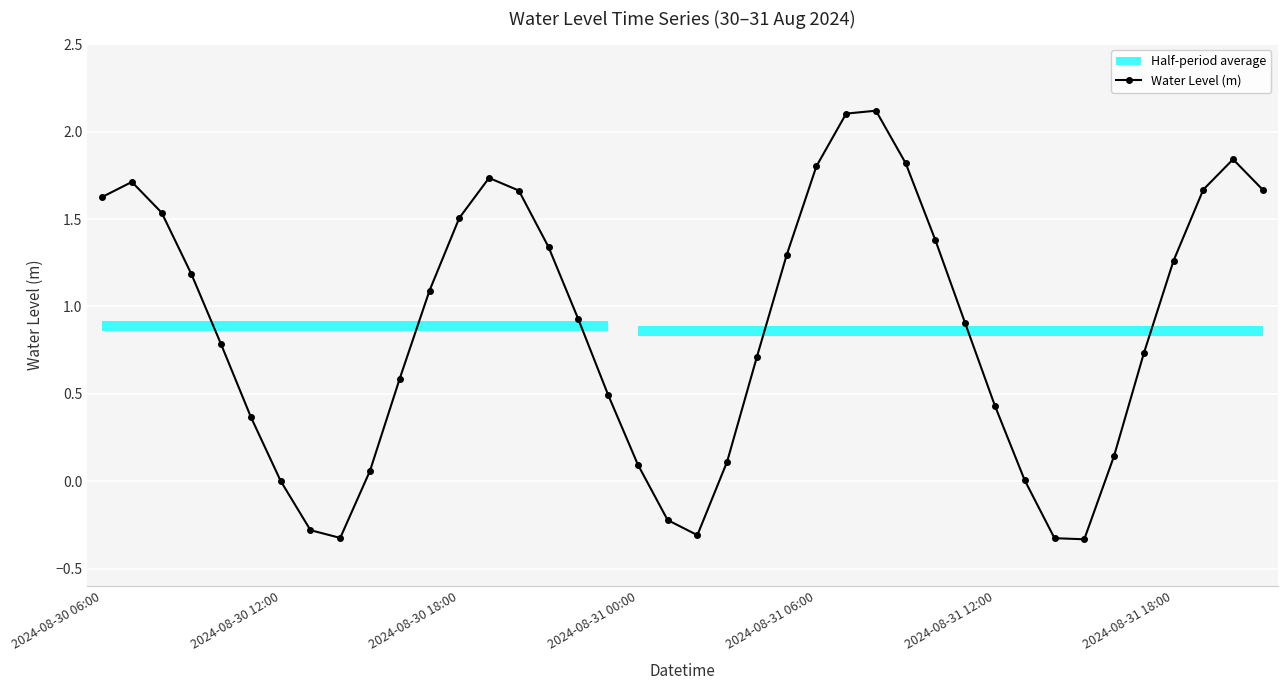

How many interior local peaks (higher than both neighbors) does the data have?

4